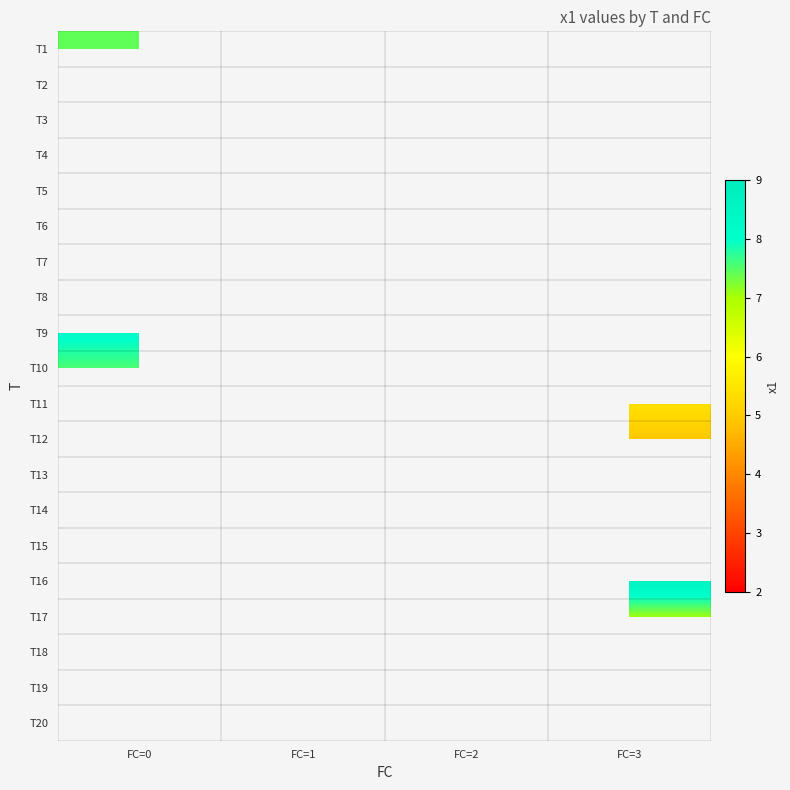

What is the greatest value displayed?

8.7